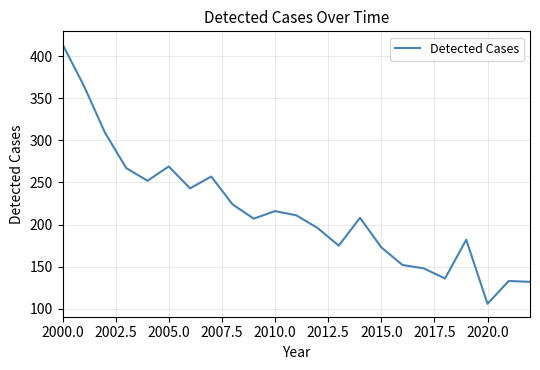

What is the minimum value shown in the chart?

106